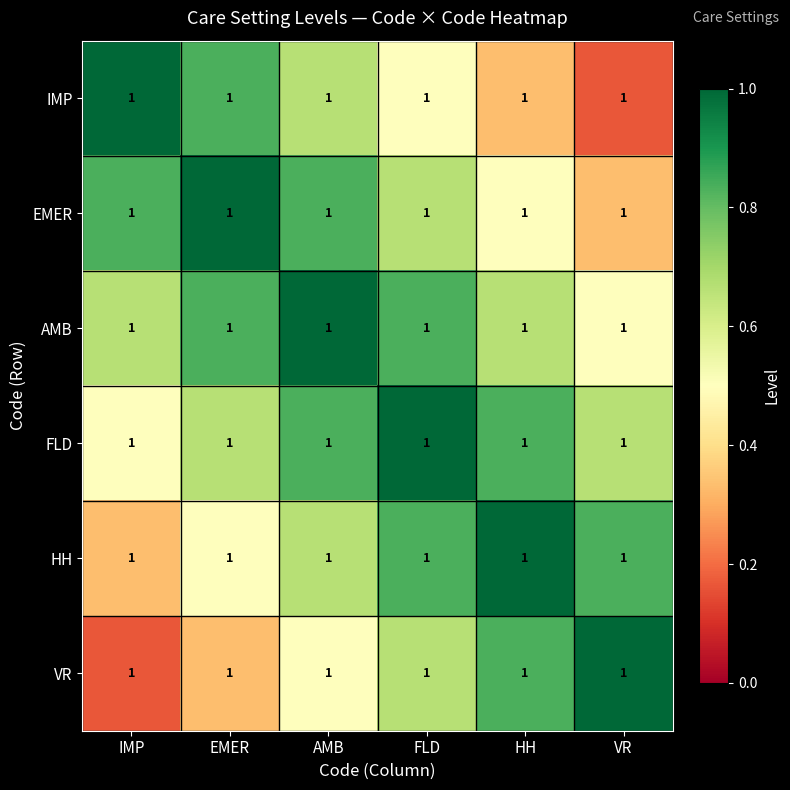

At how many categories does at least one series exceed 0?

6